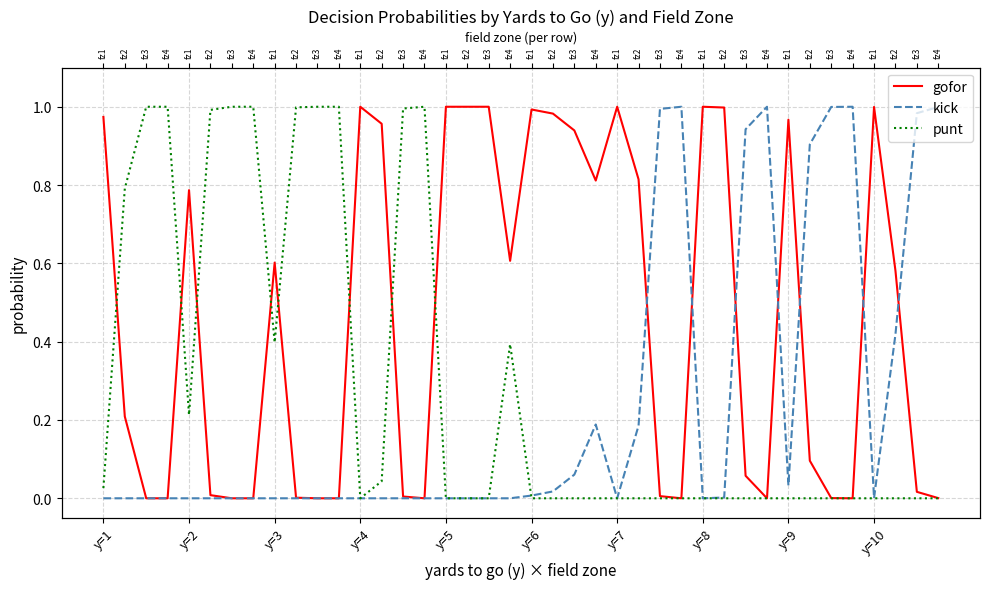

What is the total value across all series at 10?

1.0